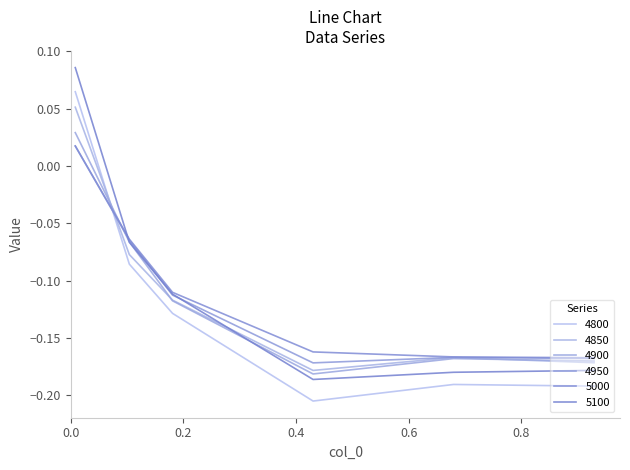

Does the chart display data point markers on the line(s)?

No